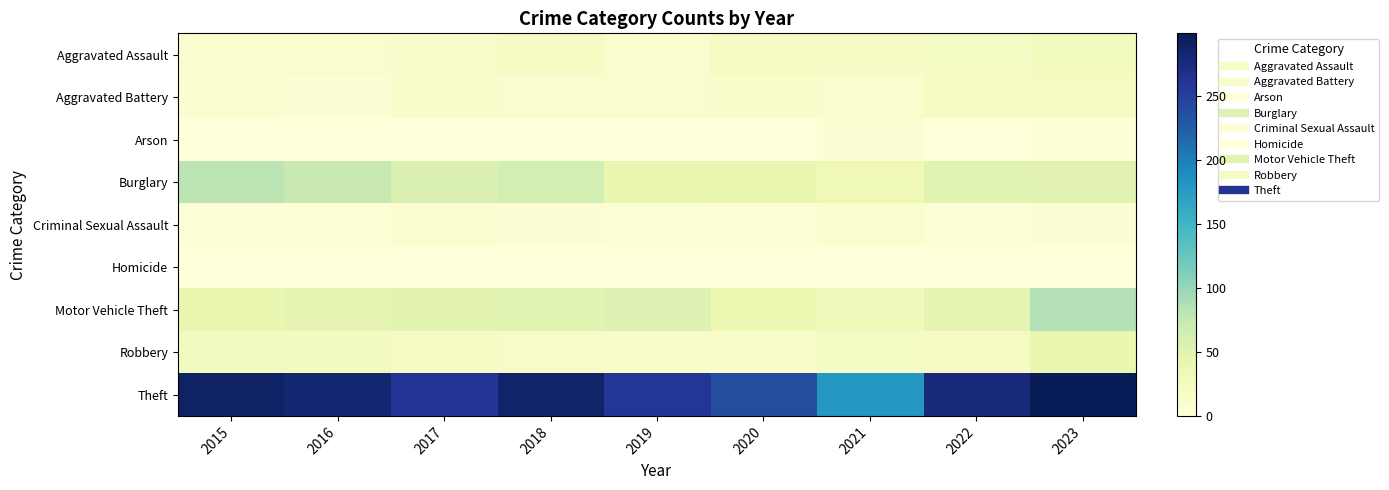

Rank the series by their maximum value, from lowest to highest.

Homicide, Arson, Criminal Sexual Assault, Aggravated Battery, Aggravated Assault, Robbery, Burglary, Motor Vehicle Theft, Theft